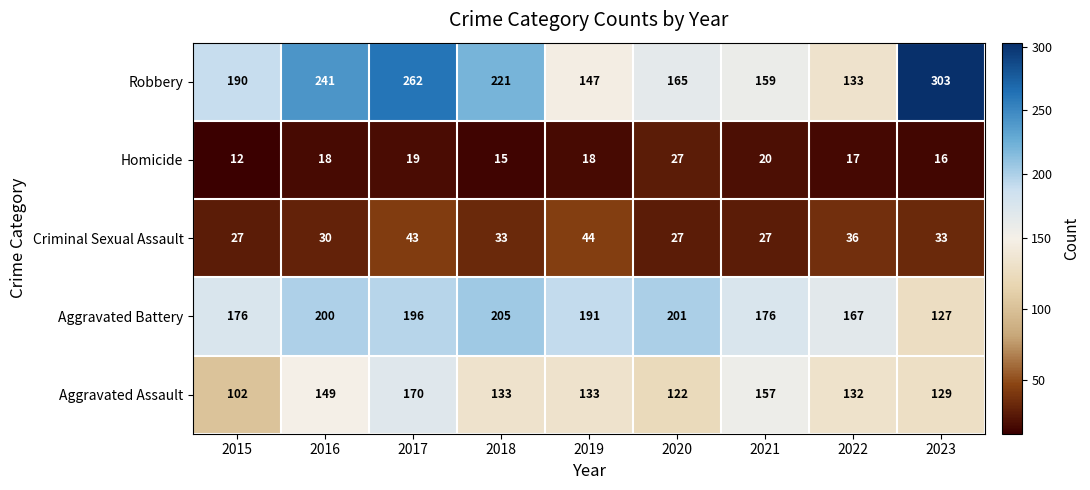

What is the minimum value for Robbery?

133